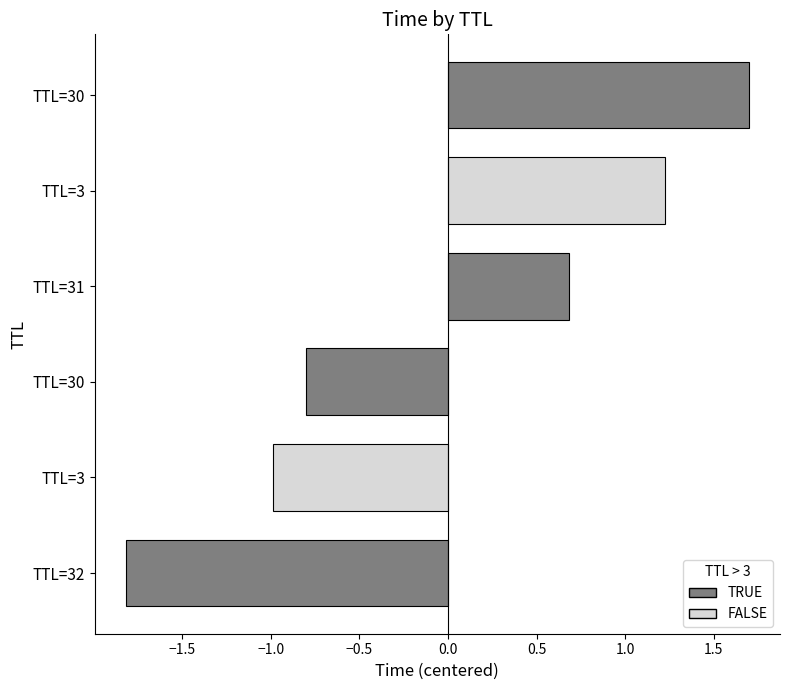

How many bars are there in total?

6